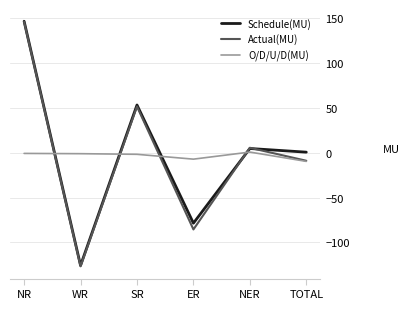

Which series changed the most between SR and ER?

Actual(MU)